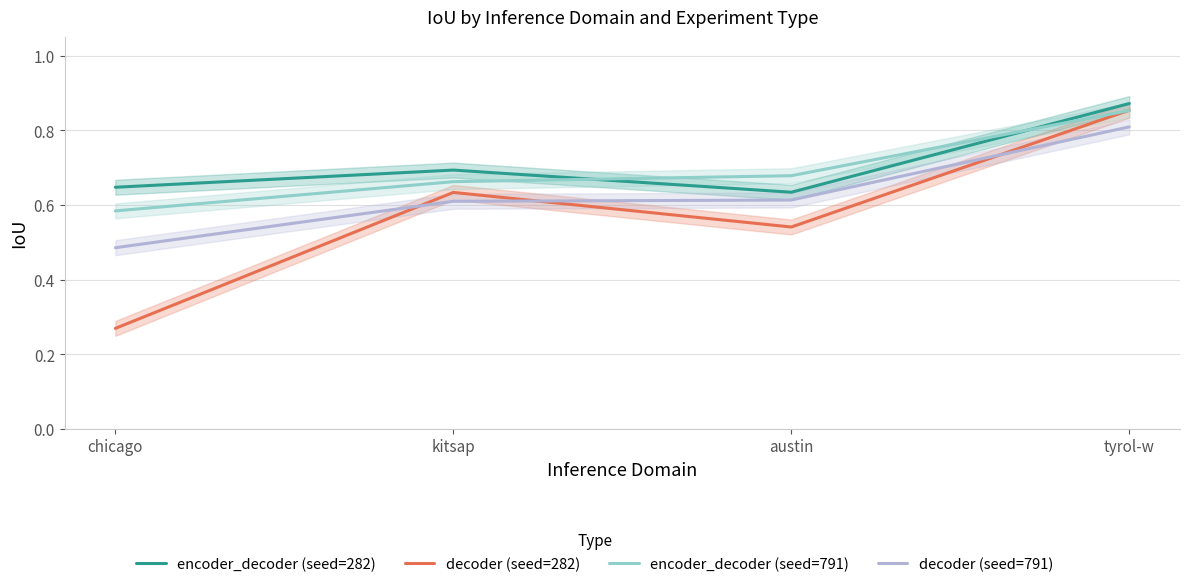

Where is encoder_decoder (seed=282) nearest to the value 0?

austin